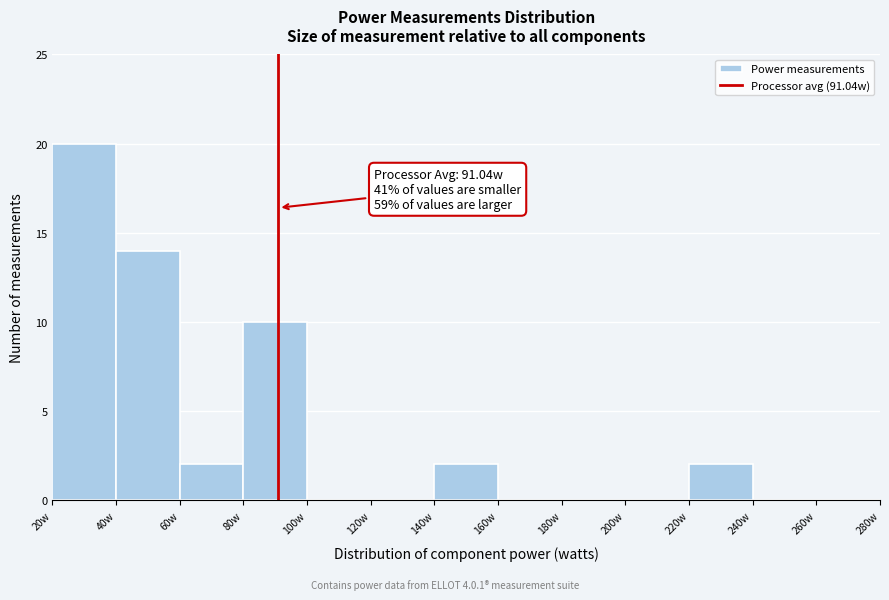

Over which range of the x-axis is the bar tallest?

20 to 40